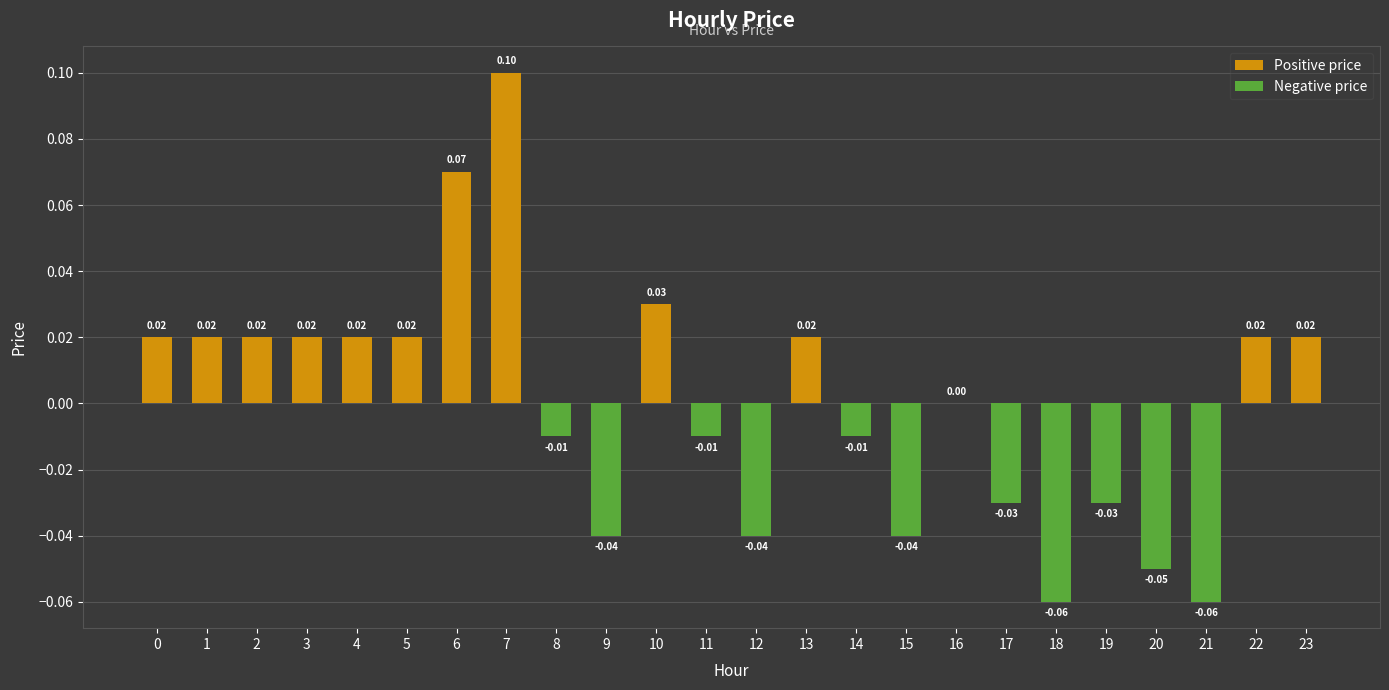

How many bars are there in total?

24